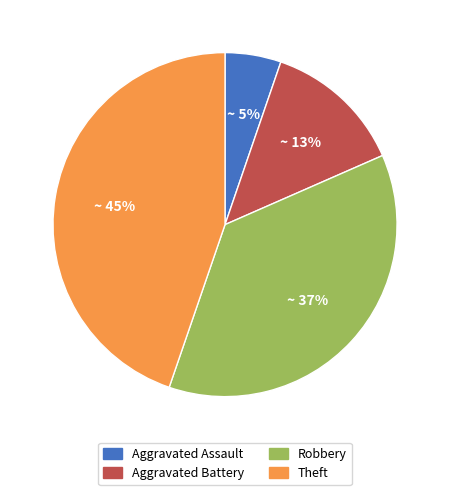

How many segments does this pie chart have?

4